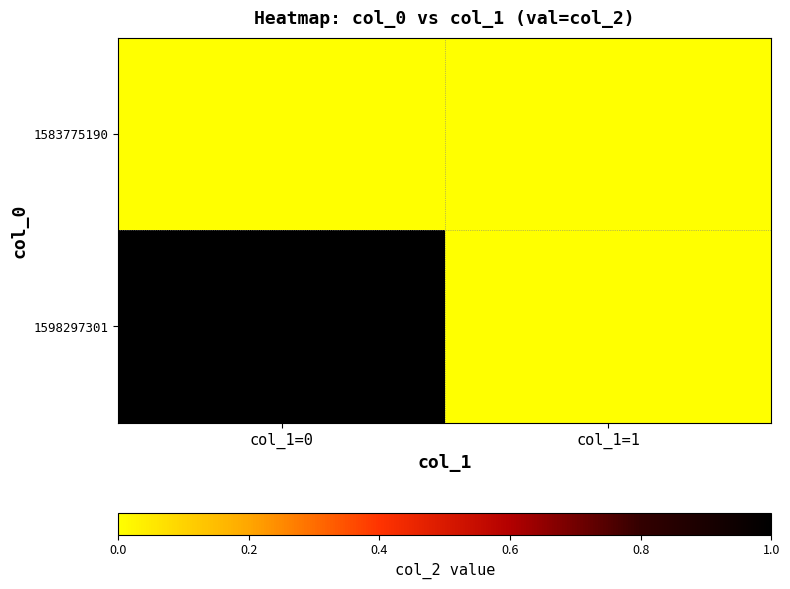

Reading right to left, extract all data points from this chart.

1583775190: col_1=1=0	col_1=0=0
1598297301: col_1=1=0	col_1=0=1